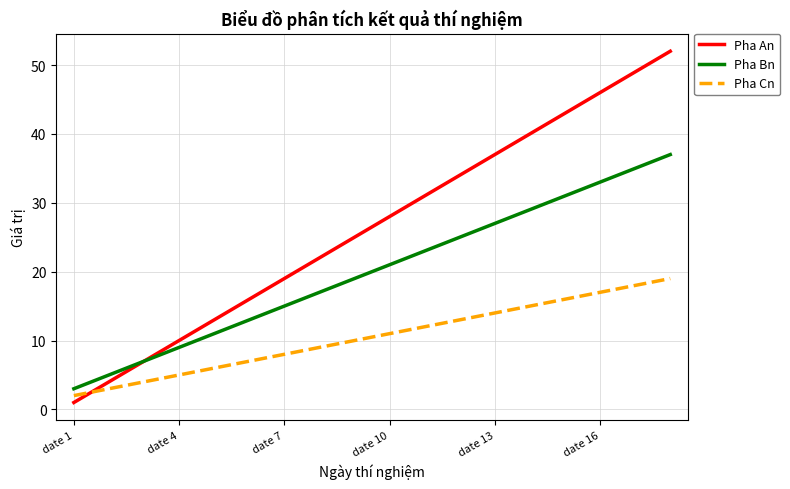

What is the sum of all Pha An values?

477